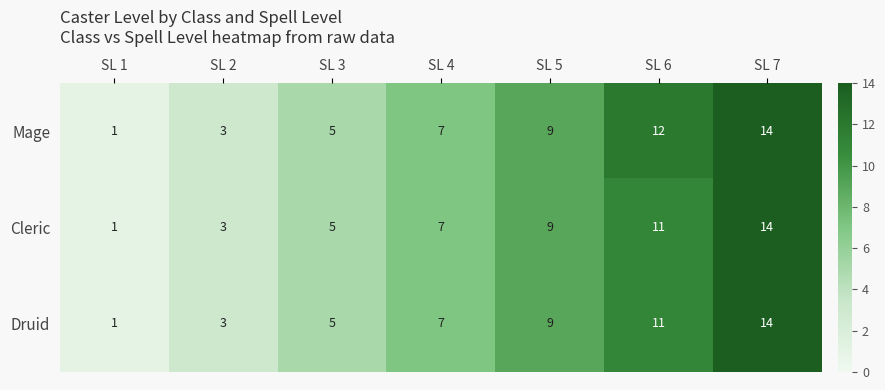

What is the total value across all series at SL 6?

34